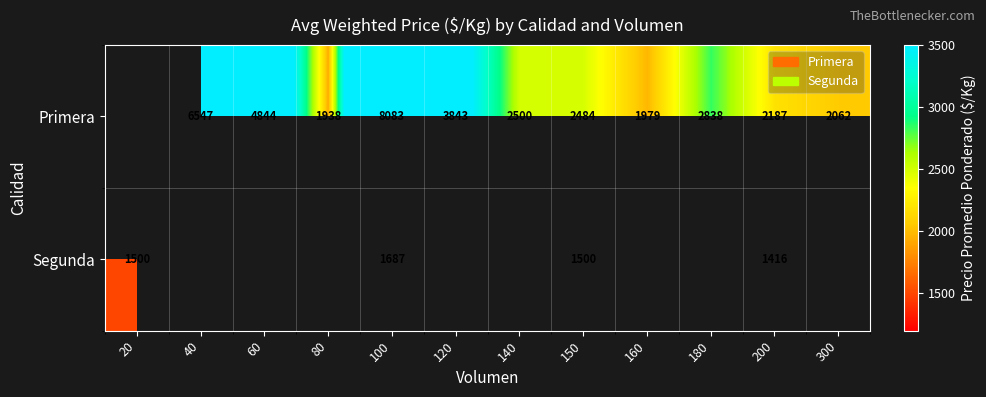

Is the value of Primera at 80 greater than the value of Segunda at 100?

Yes